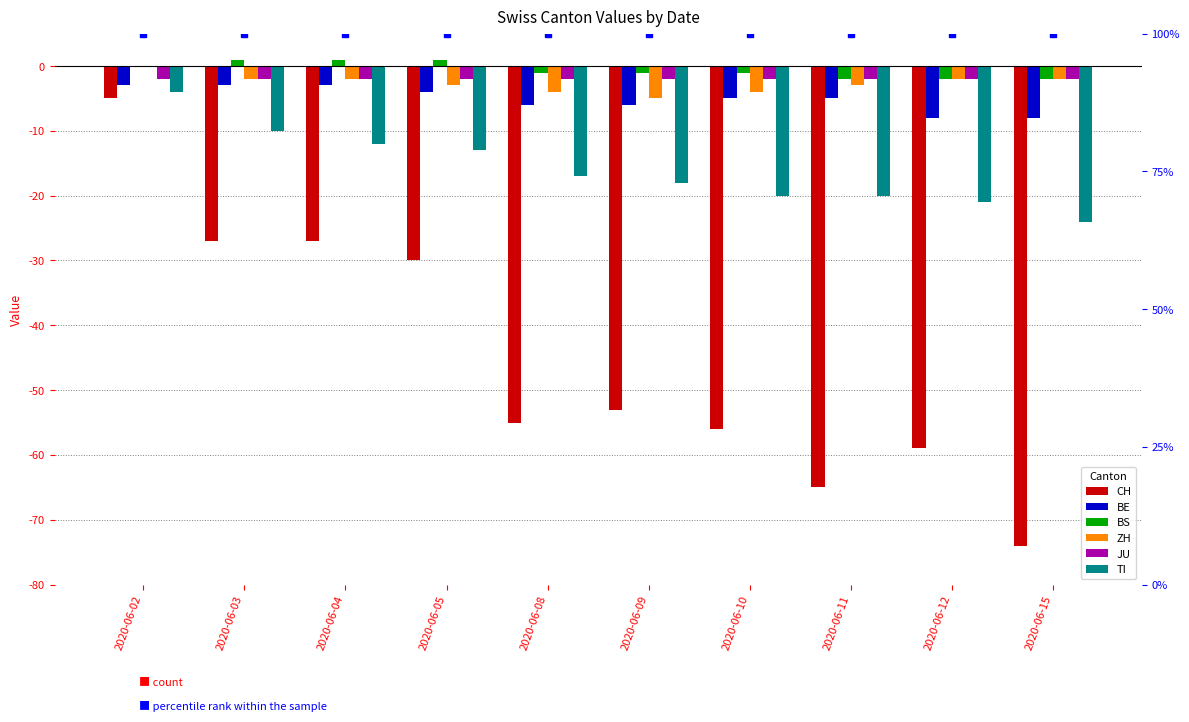

At how many categories does at least one series exceed -41?

10